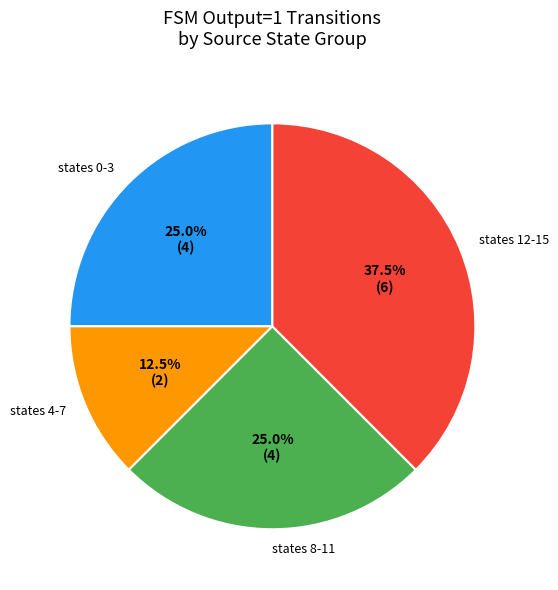

What is the ratio of the value at states 8-11 to the value at states 12-15?

0.7